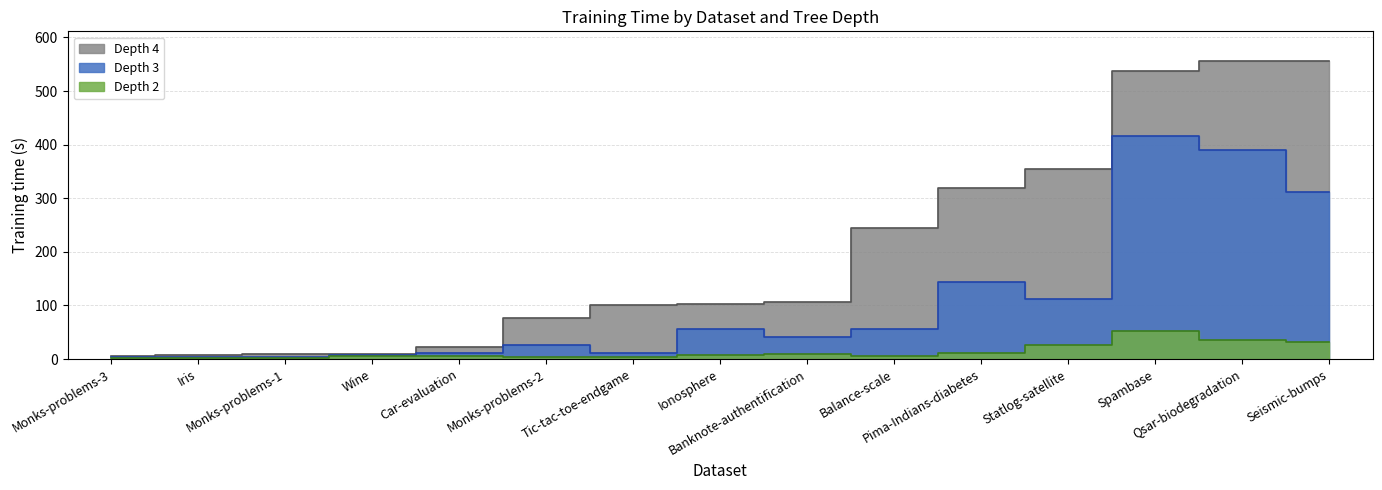

What is the average value of the Depth 3 series?

106.2